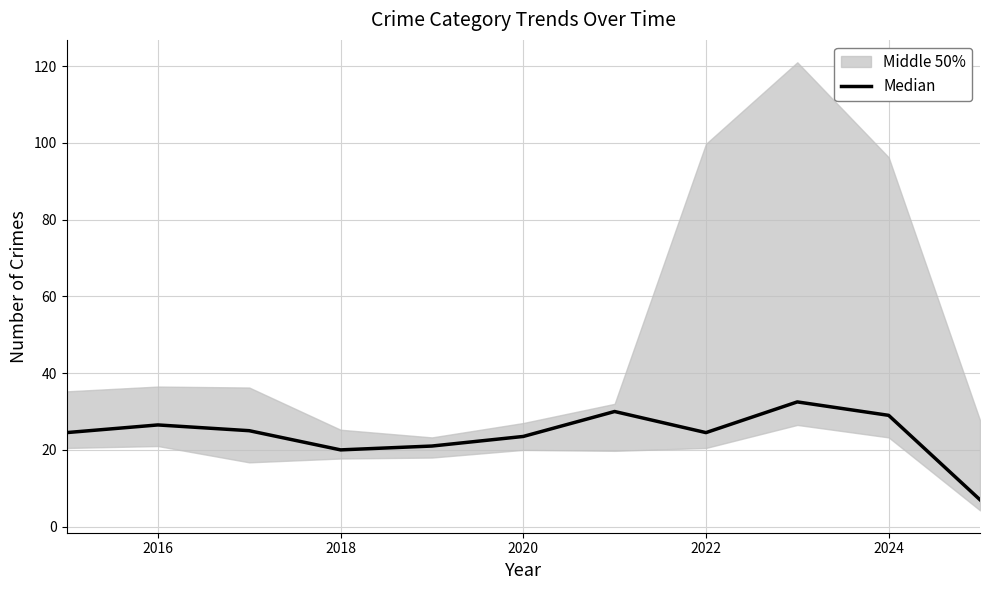

The chart shows a value of 37.6 at 2018. True or false?

False